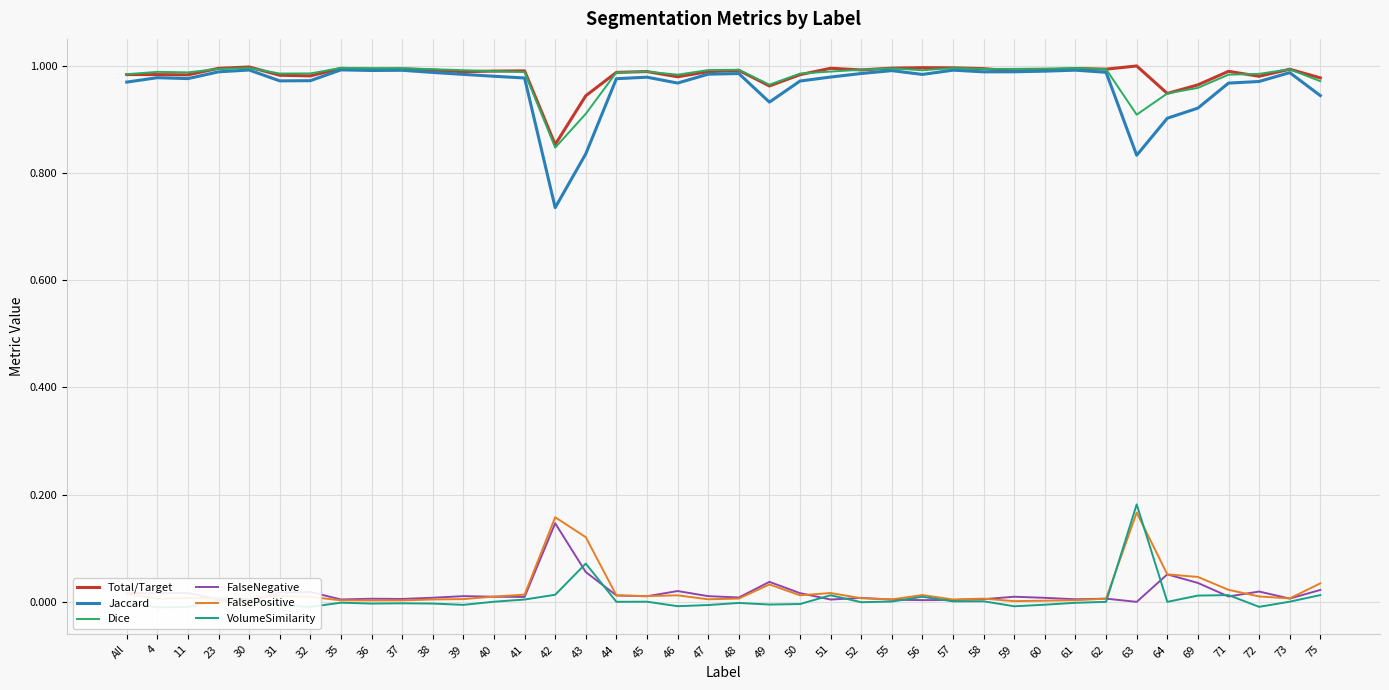

Which category has the lowest value in the Total/Target series?

42